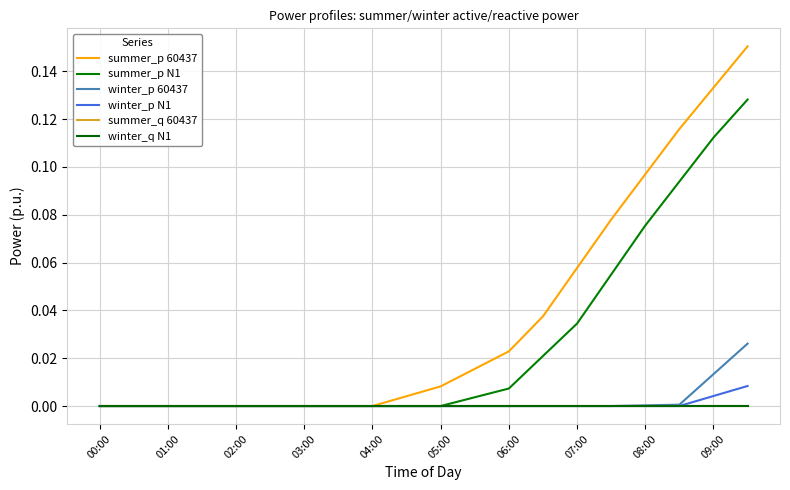

True or false: summer_q 60437 and winter_p 60437 intersect in this chart.

False